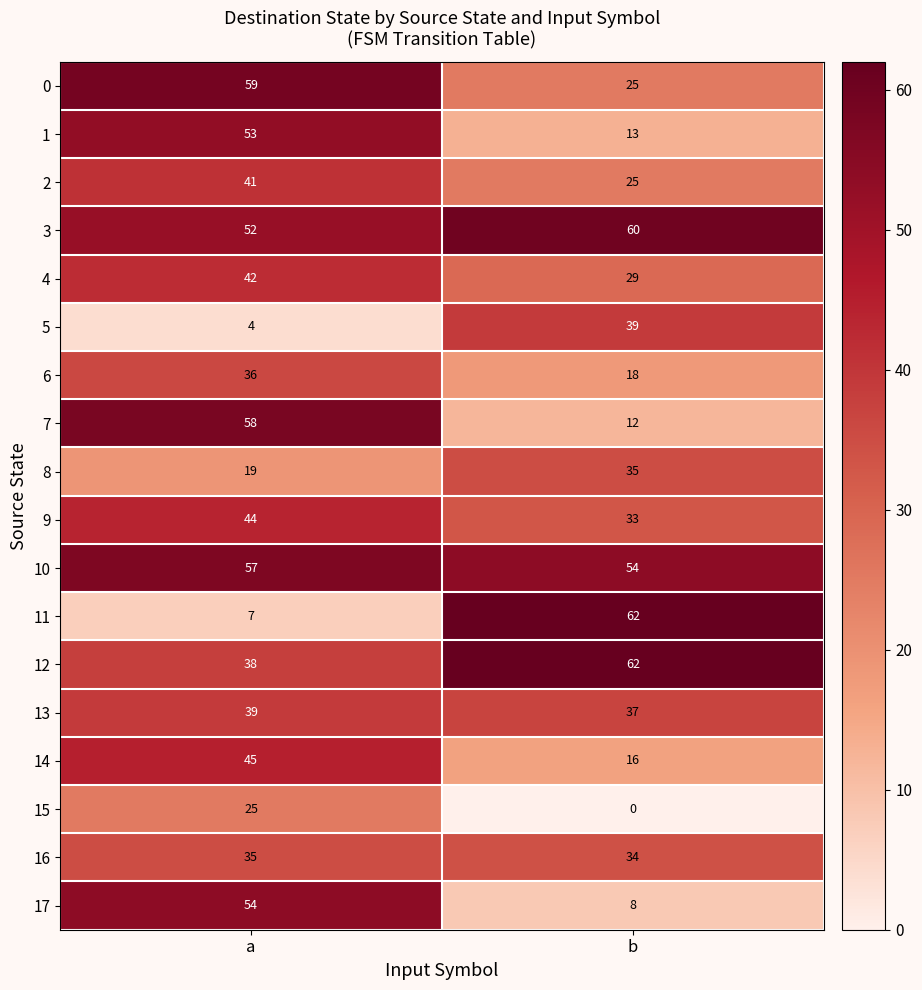

True or false: 15 has a value of 6 at a.

False